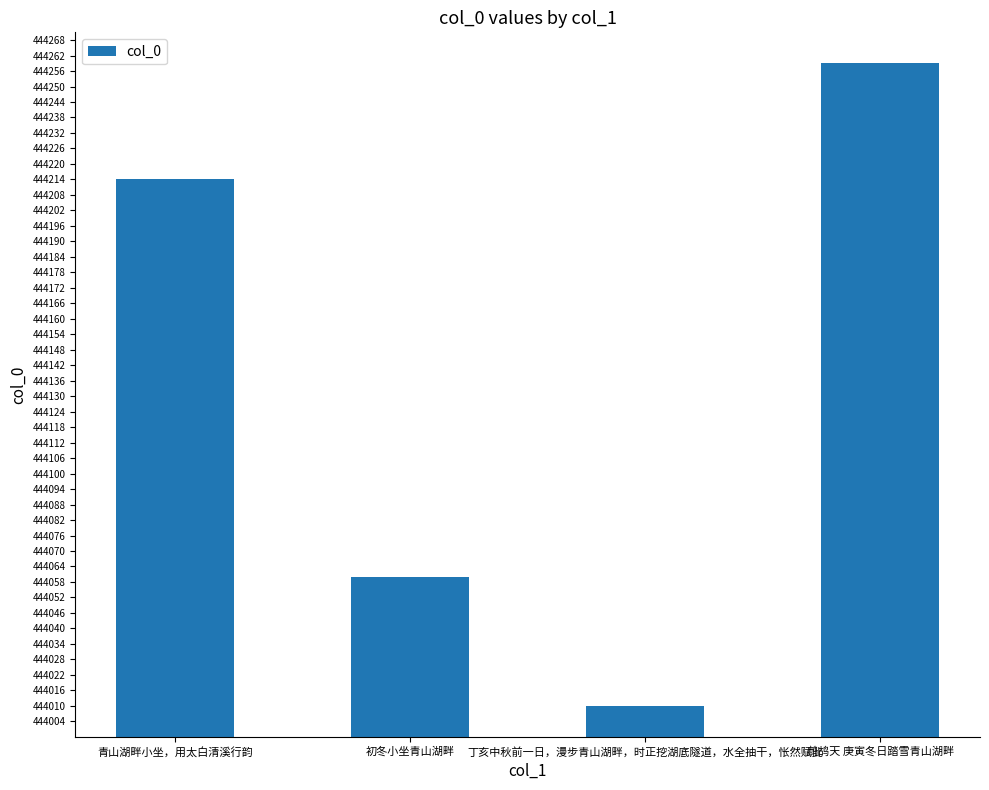

Rank the categories by value from highest to lowest.

鹧鸪天 庚寅冬日踏雪青山湖畔, 青山湖畔小坐，用太白清溪行韵, 初冬小坐青山湖畔, 丁亥中秋前一日，漫步青山湖畔，时正挖湖底隧道，水全抽干，怅然赋此